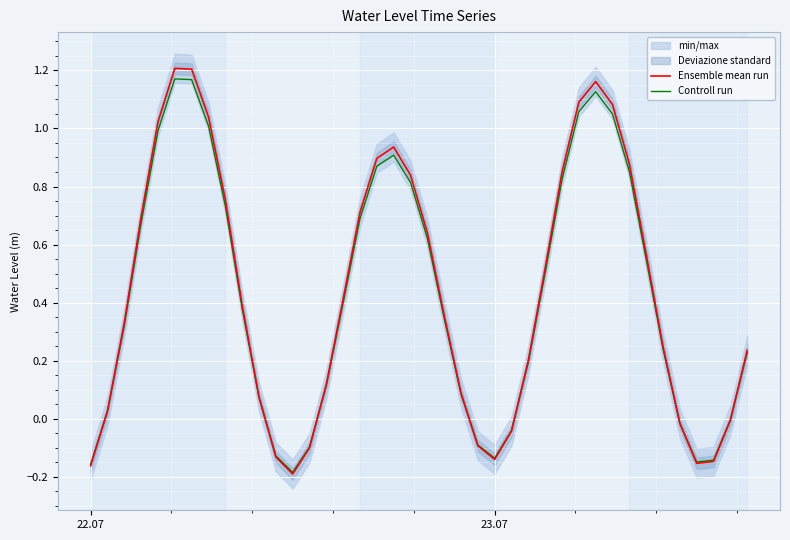

How many intersections are there between Controll run and Ensemble mean run?

7